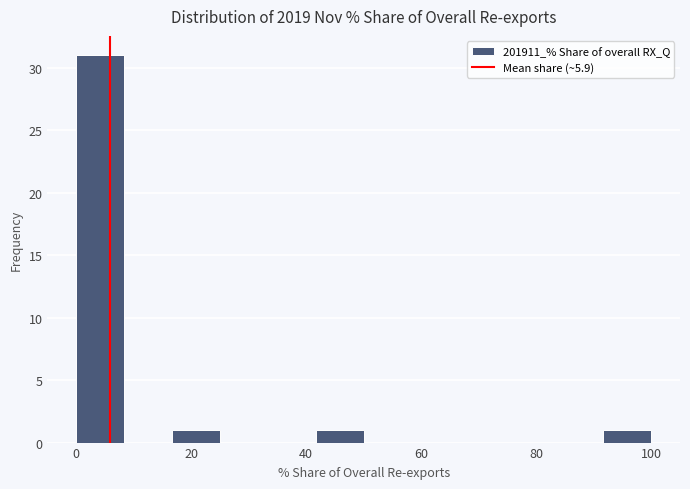

Reading left to right, transcribe this chart: for each bar, give the range it covers on the x-axis and its height. Neither the bar edges nor the heights are printed on the chart, so give them approximately, as read against the axes.

0 to 8: 31
8 to 16: 0
16 to 26: 1
26 to 34: 0
34 to 42: 0
42 to 50: 1
50 to 58: 0
58 to 66: 0
66 to 76: 0
76 to 84: 0
84 to 92: 0
92 to 100: 1